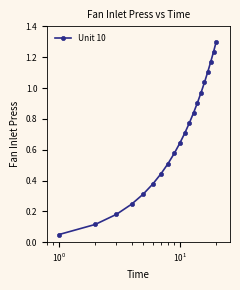

What is the average value?

0.7